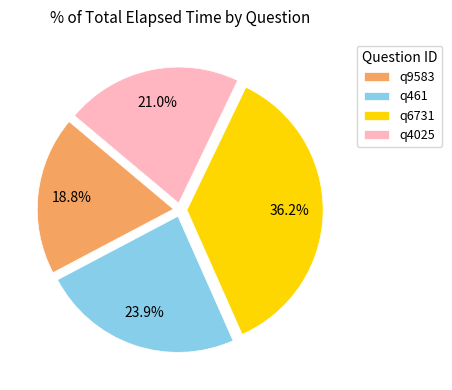

Is it true that q9583 is 9% of the pie?

False